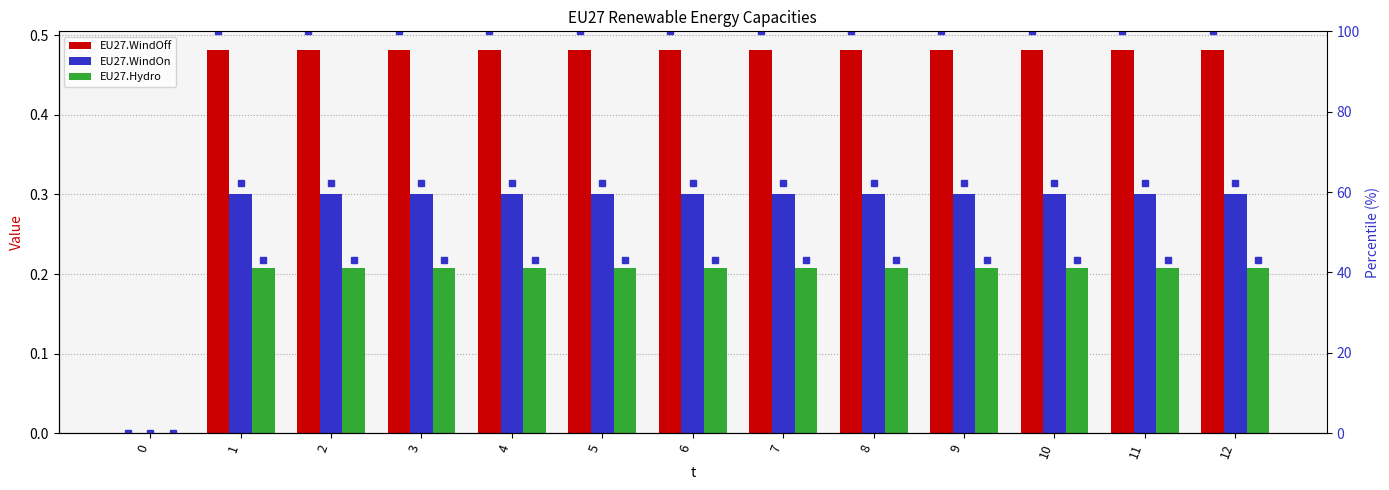

Which series has the largest range (max minus min)?

EU27.WindOff